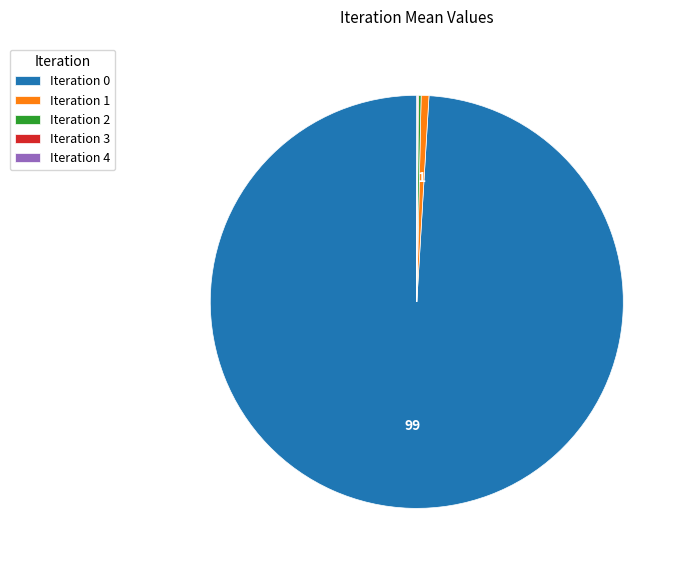

Which slice is the largest?

Iteration 0